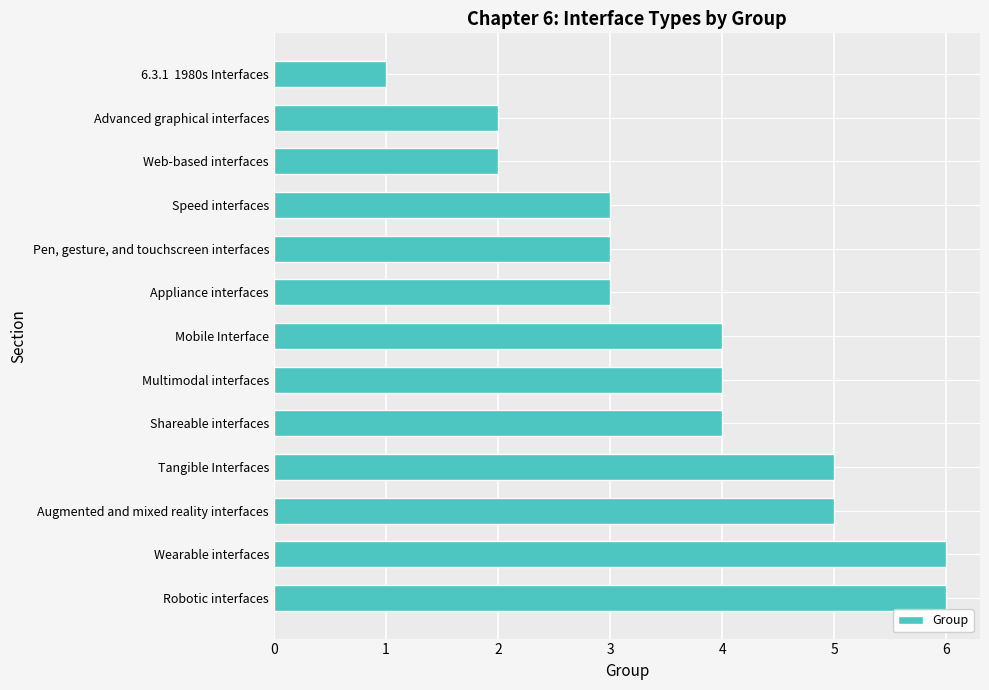

Reading top to bottom, list all the values displayed in this chart.

6.3.1  1980s Interfaces=1	Advanced graphical interfaces=2	Web-based interfaces=2	Speed interfaces=3	Pen, gesture, and touchscreen interfaces=3	Appliance interfaces=3	Mobile Interface=4	Multimodal interfaces=4	Shareable interfaces=4	Tangible Interfaces=5	Augmented and mixed reality interfaces=5	Wearable interfaces=6	Robotic interfaces=6